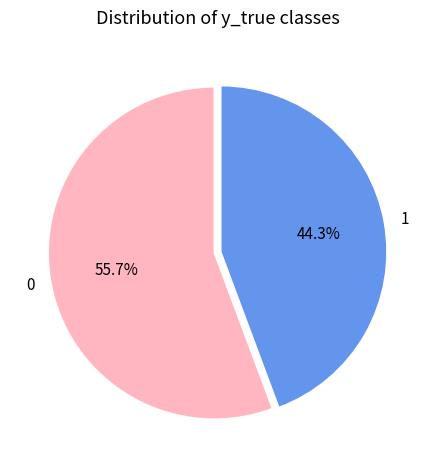

How many slices are in this pie chart?

2